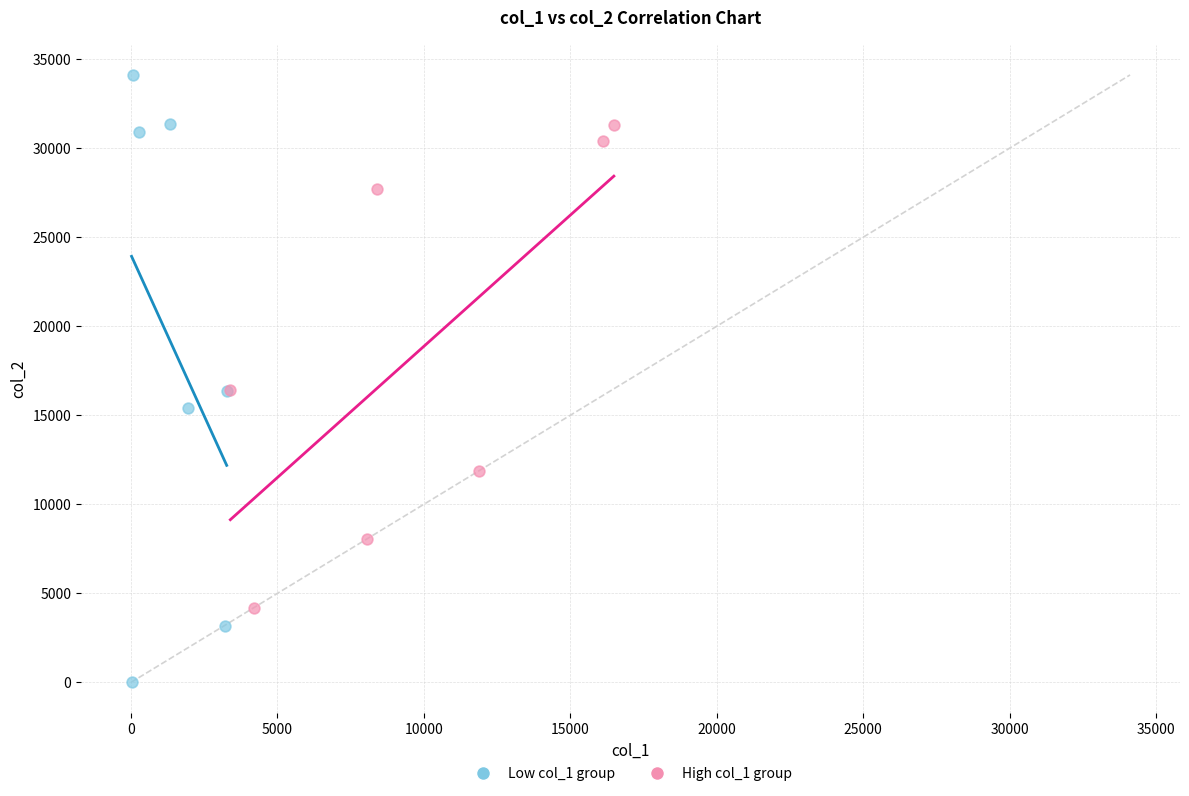

Which series reaches the maximum Y coordinate?

Low col_1 group